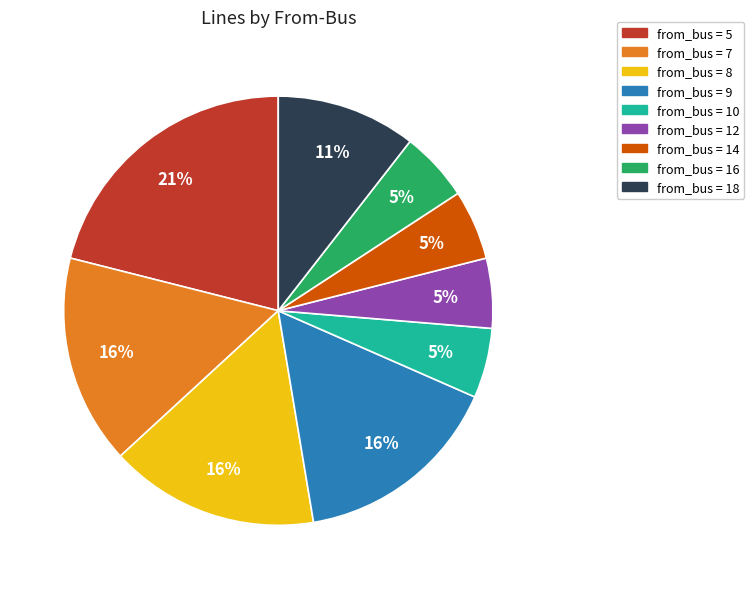

To the nearest percent, what is the difference between the largest and smallest slice percentages?

16%